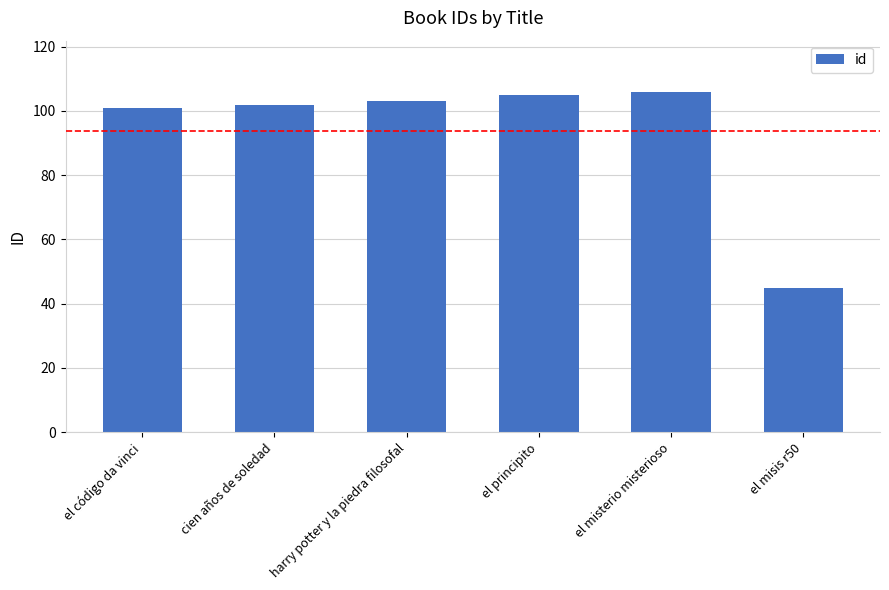

Reading left to right, transcribe all the data shown in this chart.

101	102	103	105	106	45